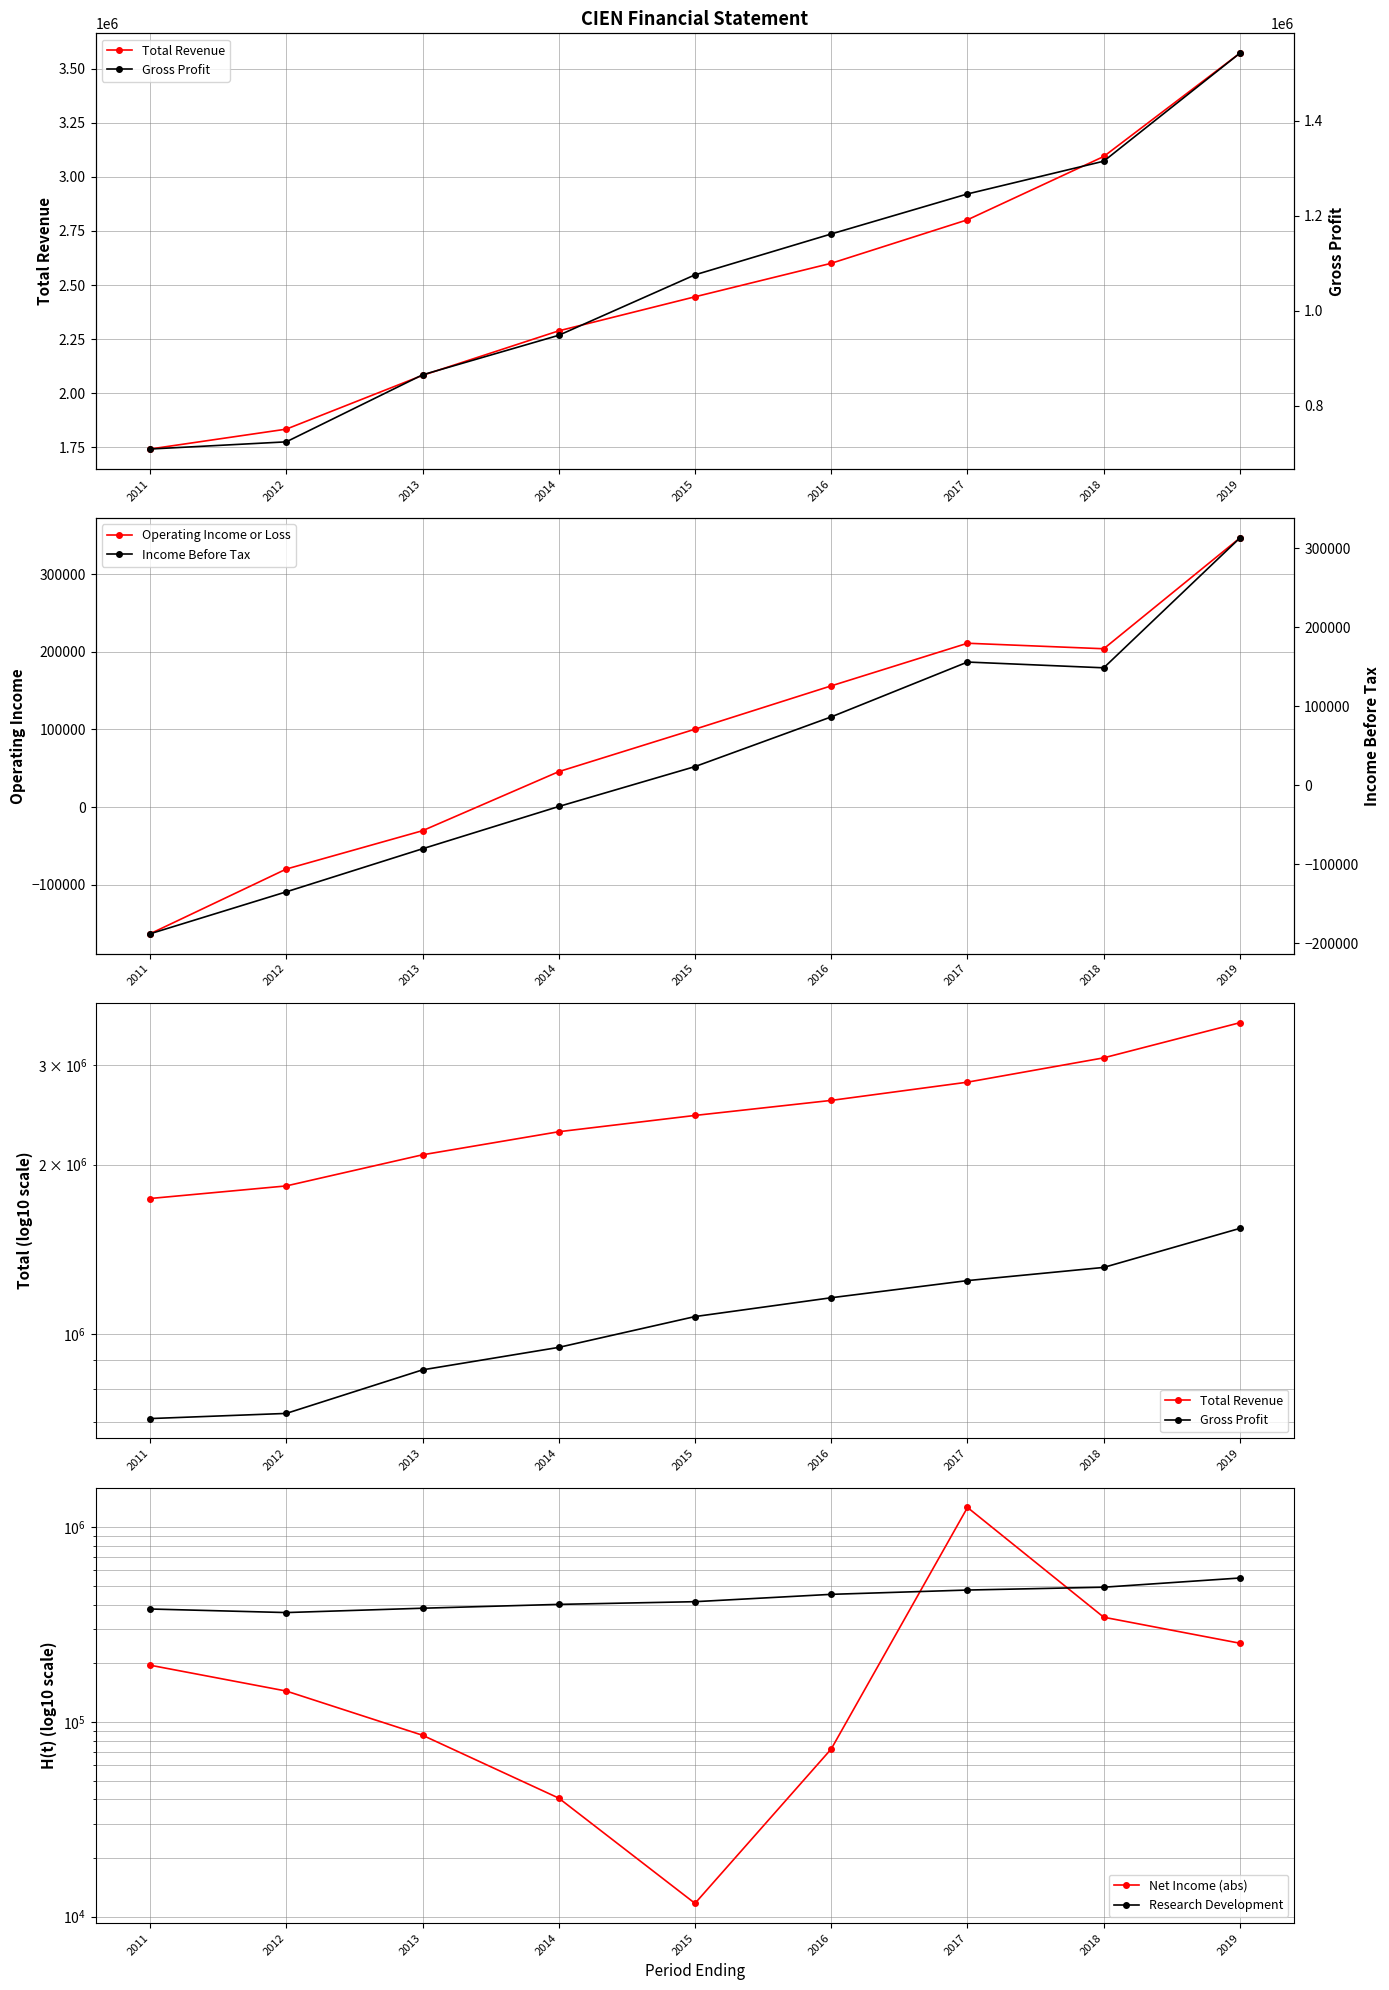

Is the value of Income Before Tax at 2017 greater than the value of Research Development at 2012?

No